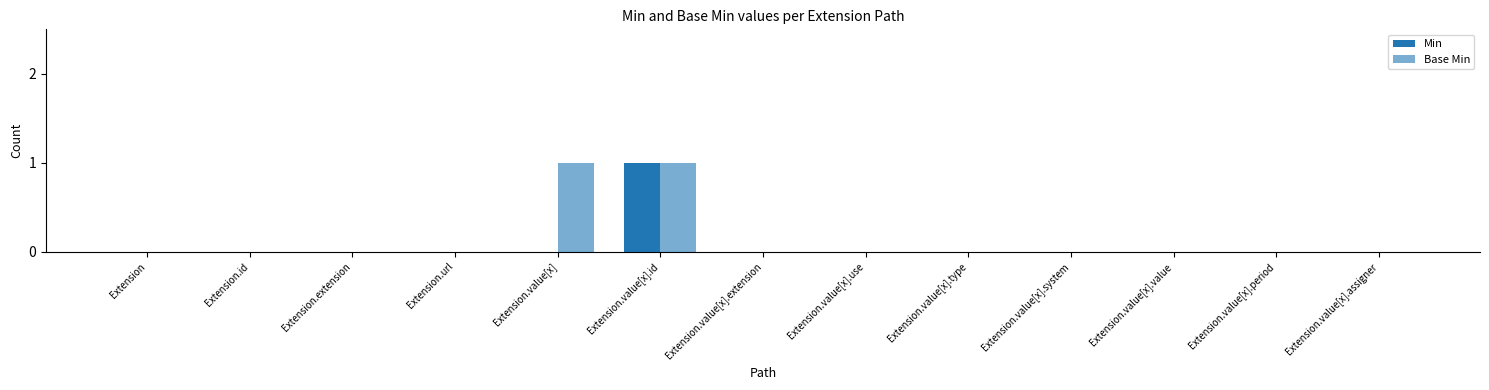

At which label does Min reach its minimum?

Extension